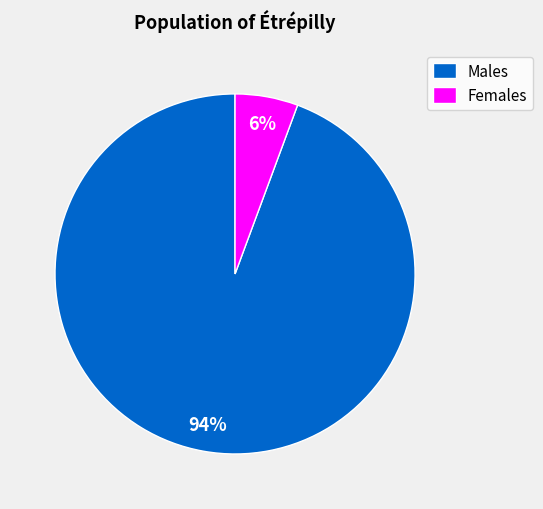

What percentage is the Females slice, to the nearest percent?

6%